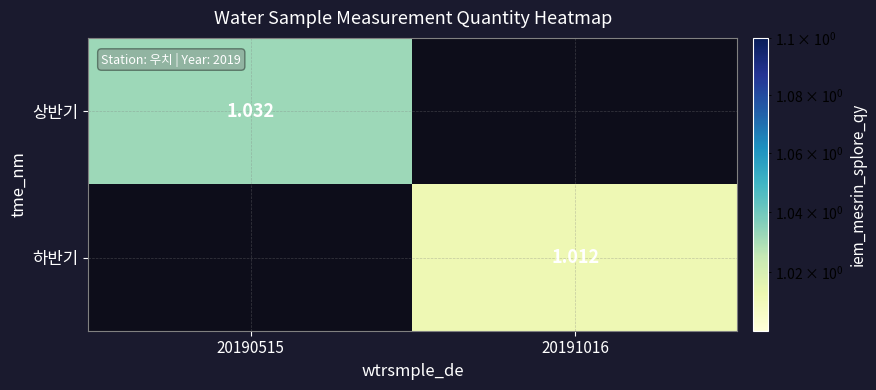

Is the value of 상반기 at 20190515 greater than the value of 하반기 at 20191016?

Yes